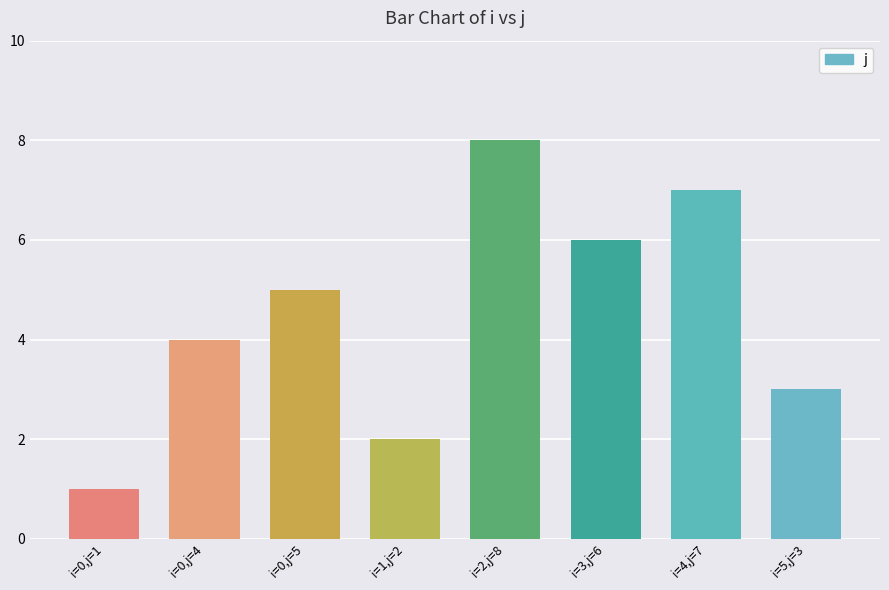

What position from the left is i=0,j=1?

1